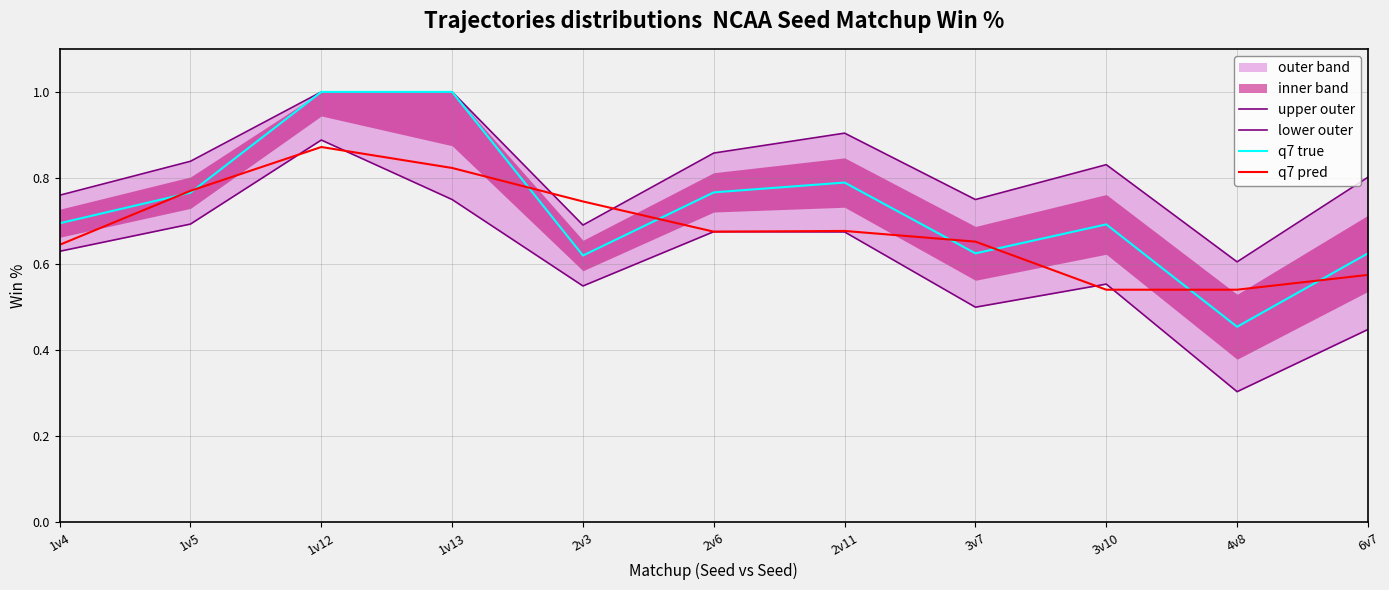

True or false: lower outer has more than 2 points higher than both neighbors.

True